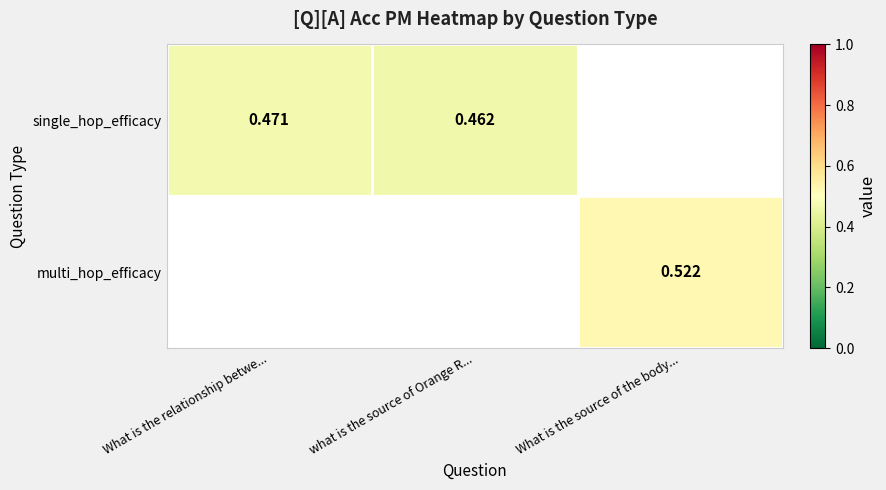

Which label corresponds to the smallest value in the chart?

what is the source of Orange R...